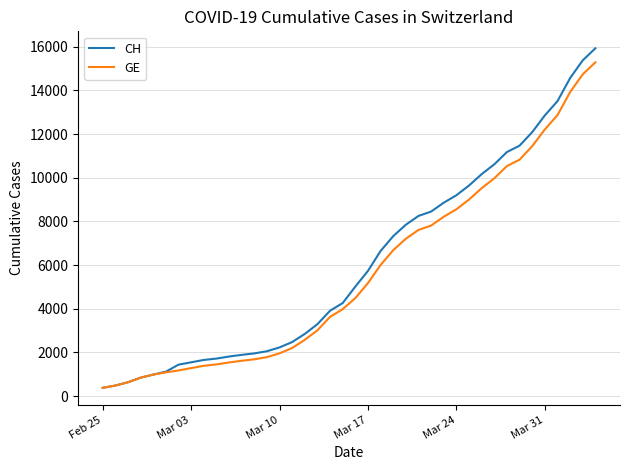

What is the lowest value of the CH series?

375